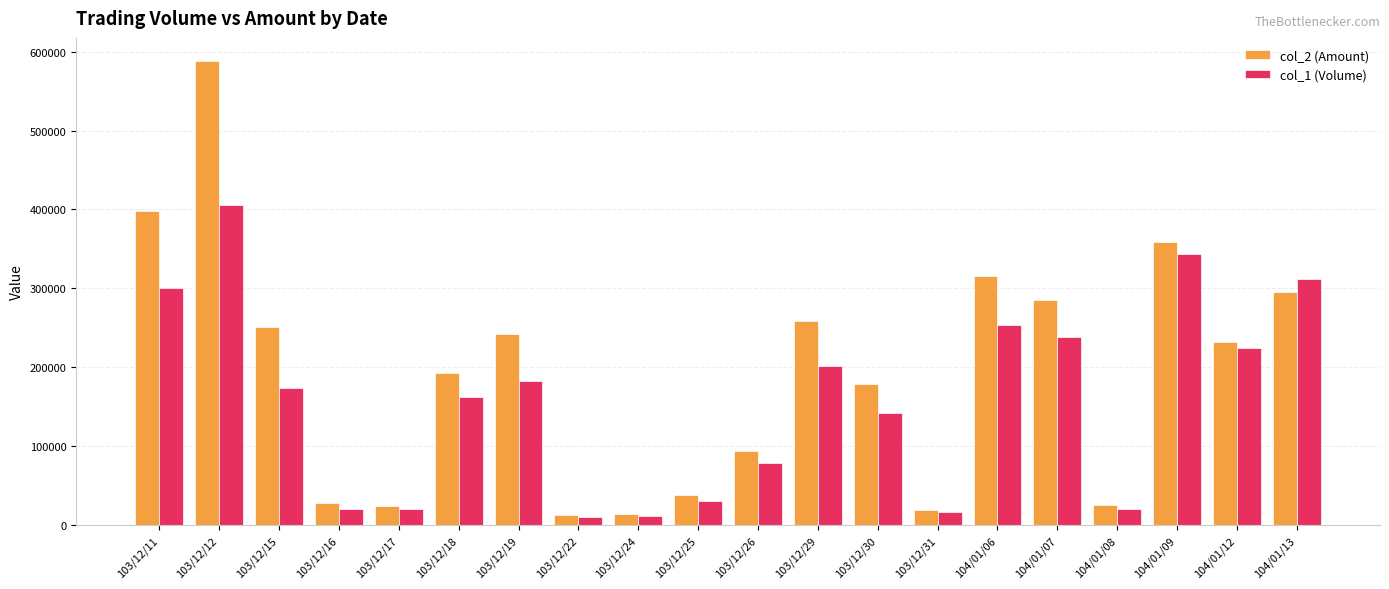

Which series has the widest spread of values?

col_2 (Amount)